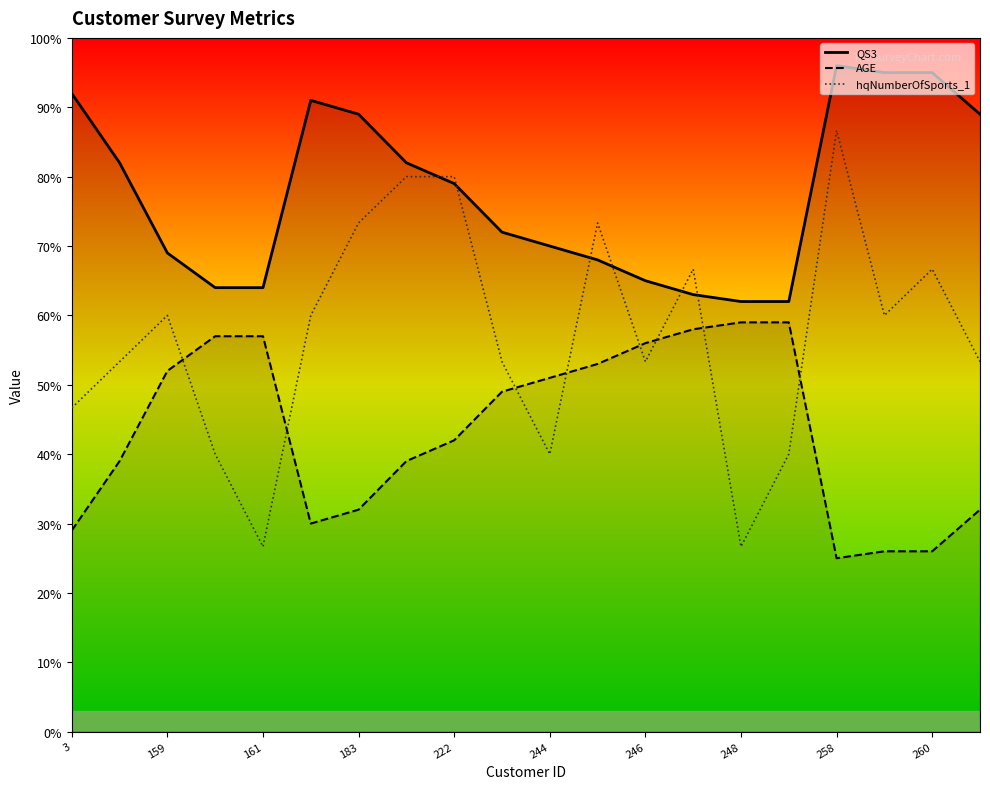

At which category is the sum across all series the highest?

258